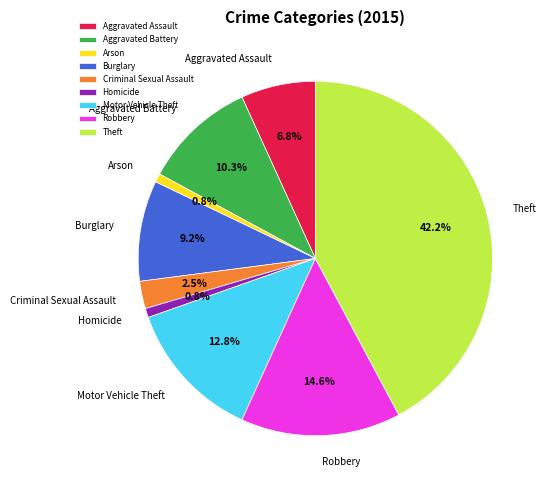

The Arson slice represents 6% of the pie. True or false?

False